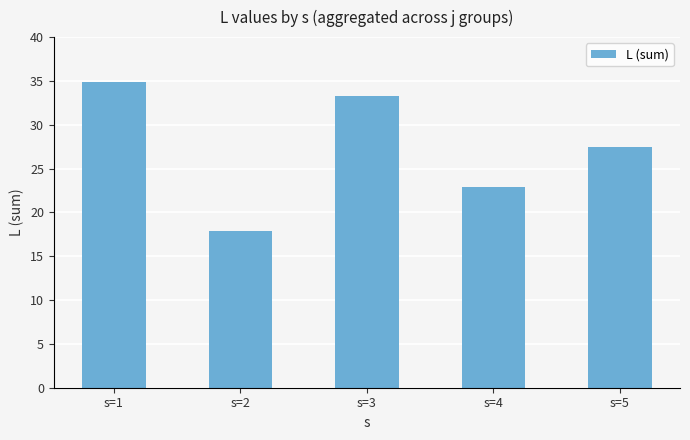

Reading right to left, transcribe all the data shown in this chart.

27.5	22.9	33.3	17.9	34.8